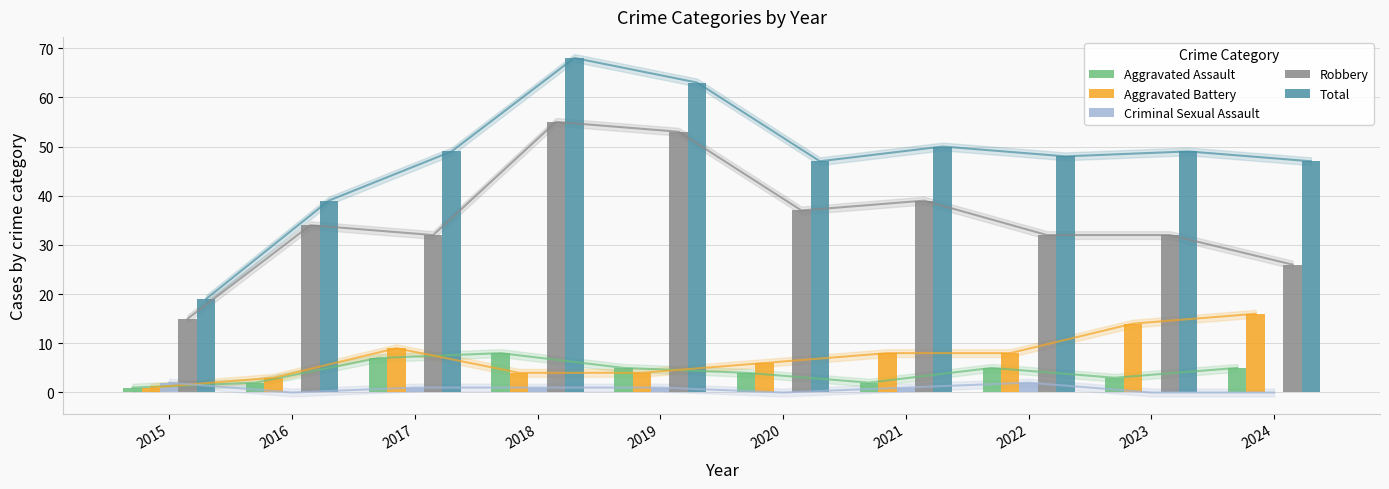

Count the Criminal Sexual Assault values in the range 0 to 1.

8